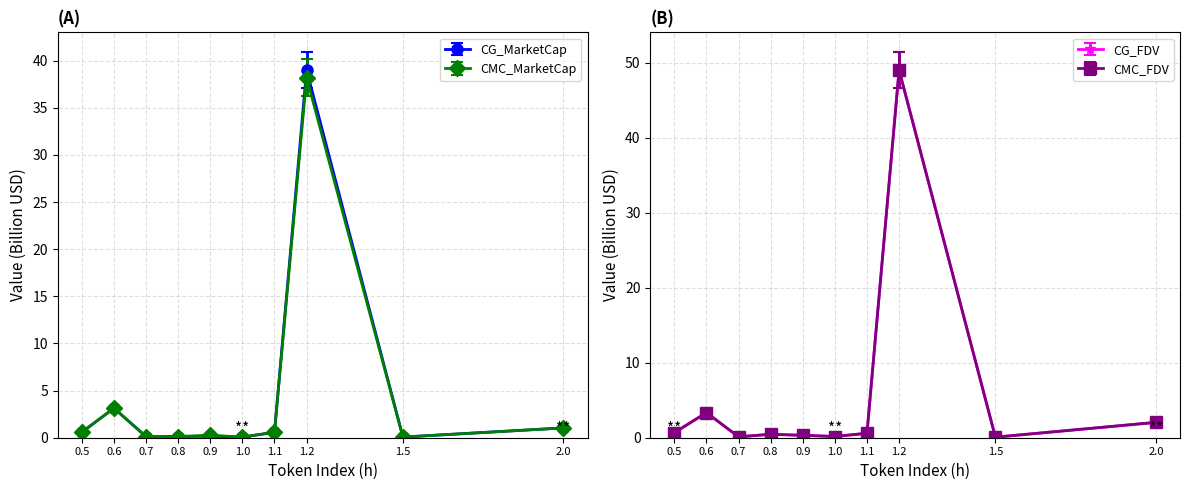

What is the highest value of the CG_MarketCap series?

39.0